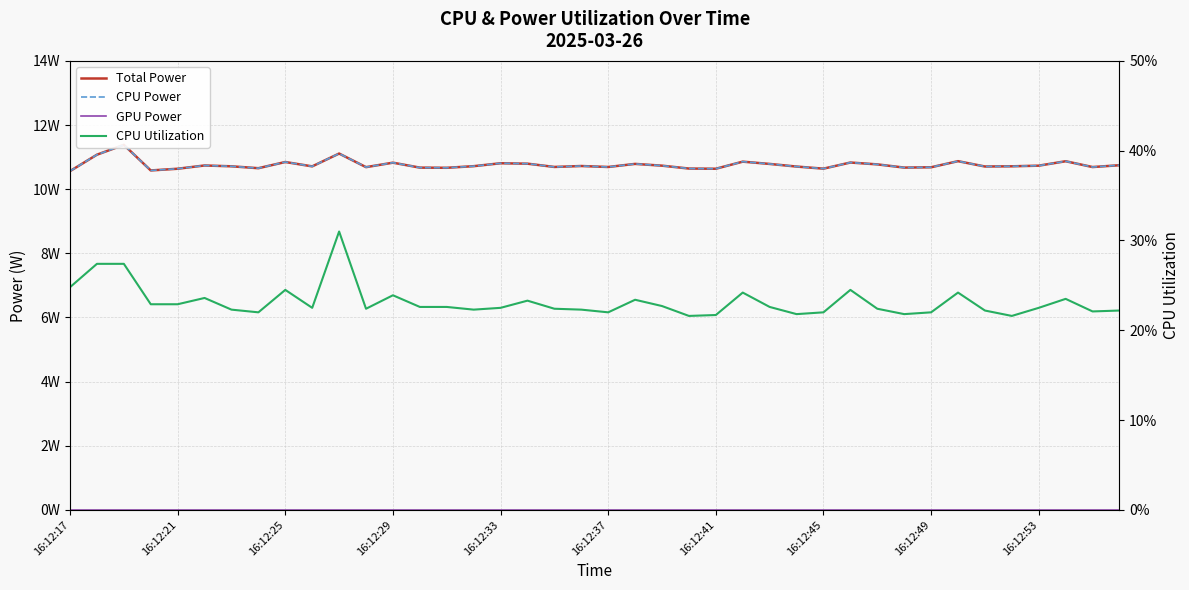

List the series in order of their peak value, lowest first.

GPU Power, CPU Utilization, Total Power, CPU Power